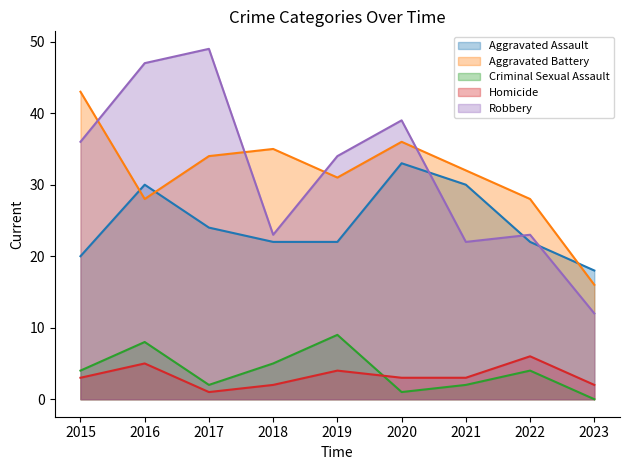

What is the maximum value for Homicide?

6